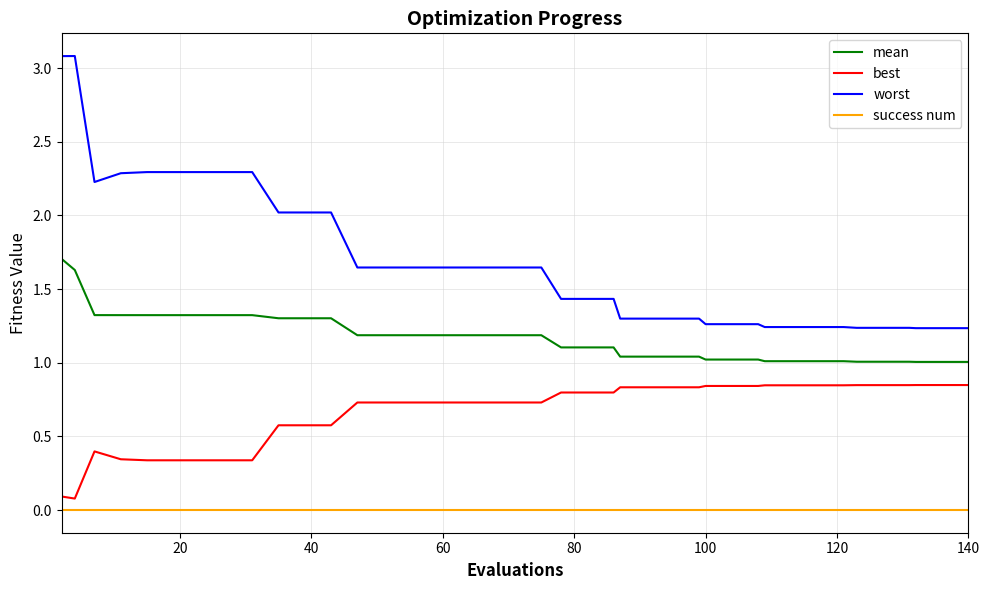

Rank the series by their average value, from lowest to highest.

success num, best, mean, worst